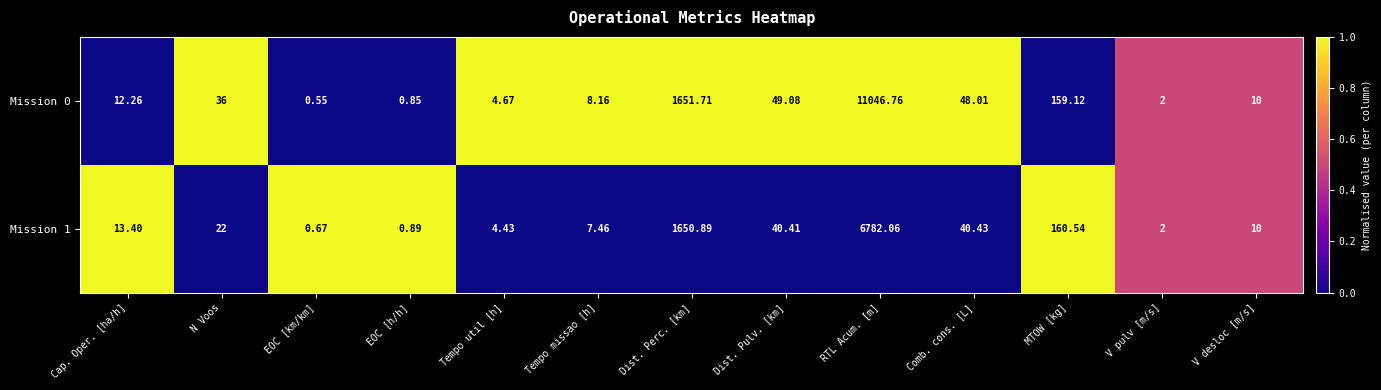

Which series has the widest spread of values?

Mission 0